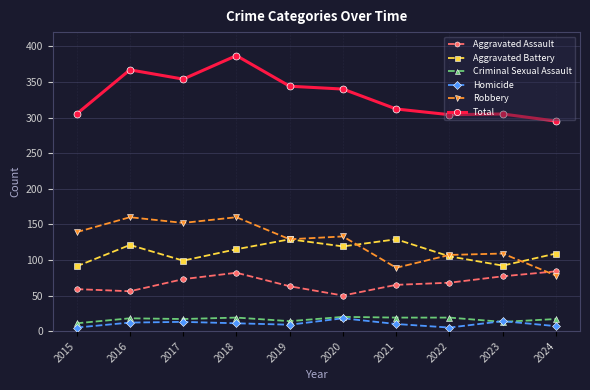

True or false: Aggravated Assault and Criminal Sexual Assault intersect in this chart.

False